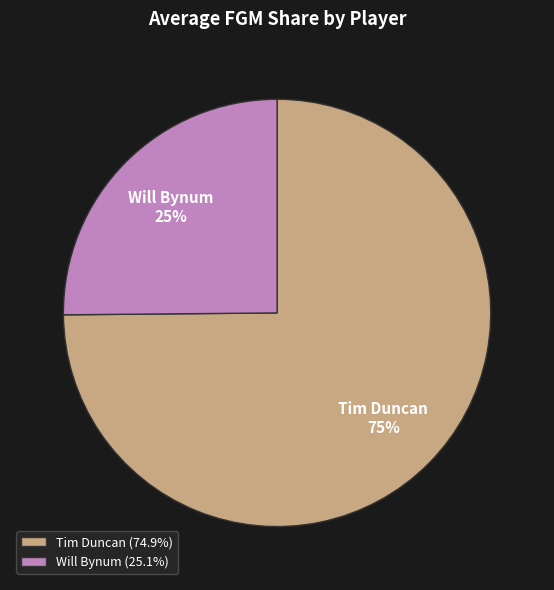

Is the sum of Tim Duncan and Will Bynum greater than half?

Yes